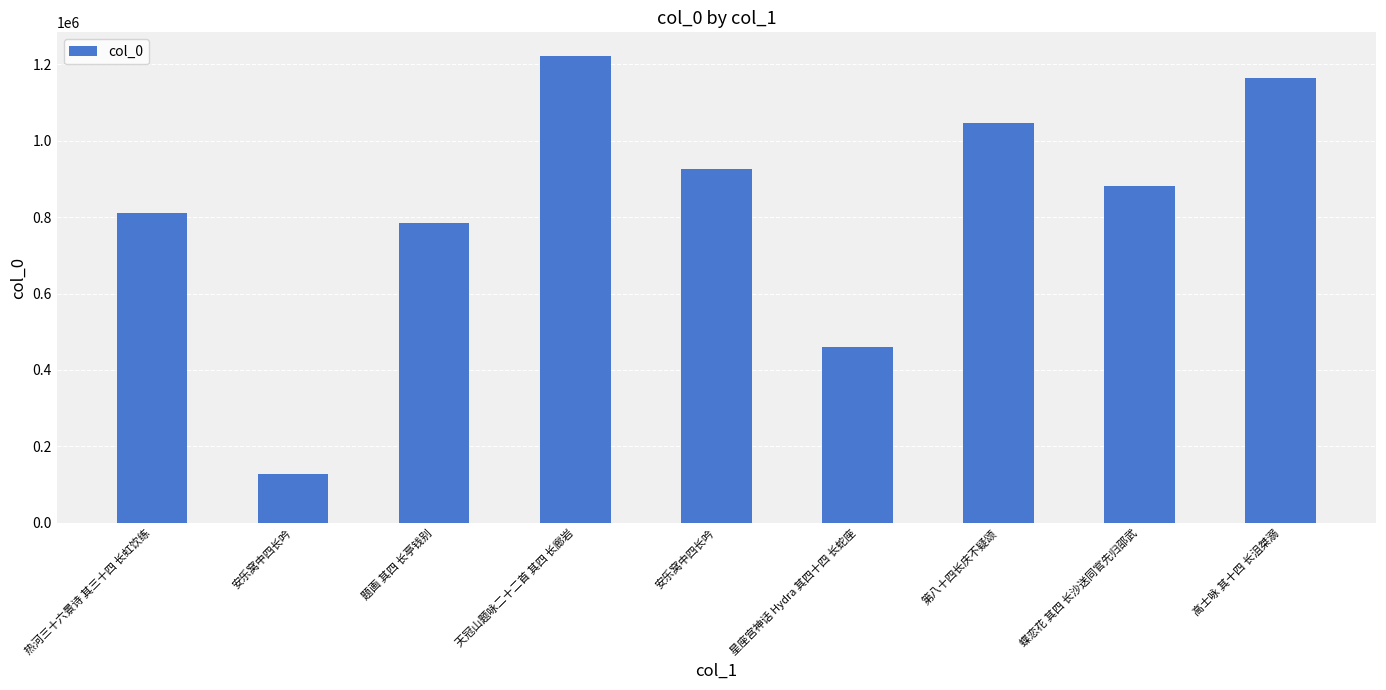

What is the value of the 2nd bar from the left?

126932